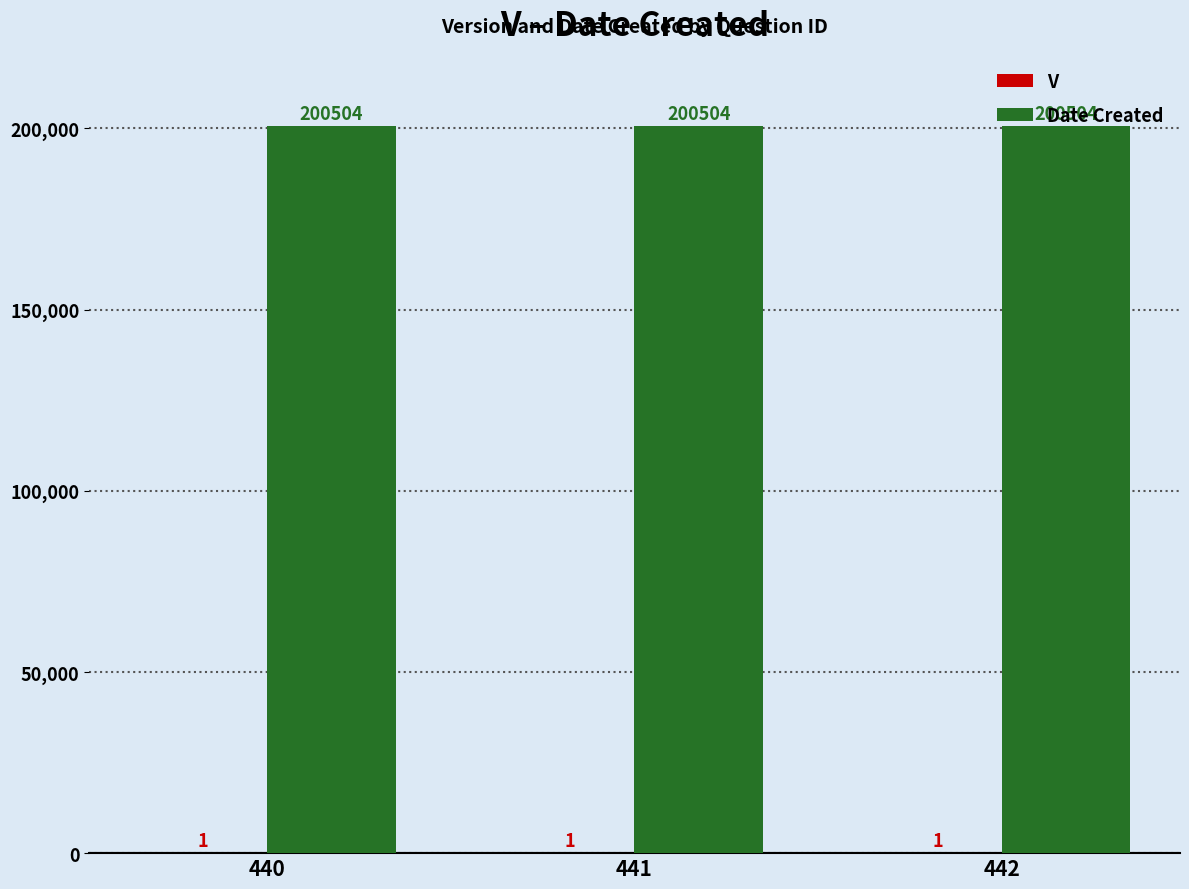

The value of Date Created at 440 is 200504. True or false?

True